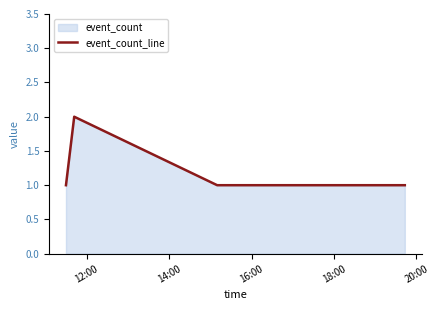

What is the sum of all values?

6